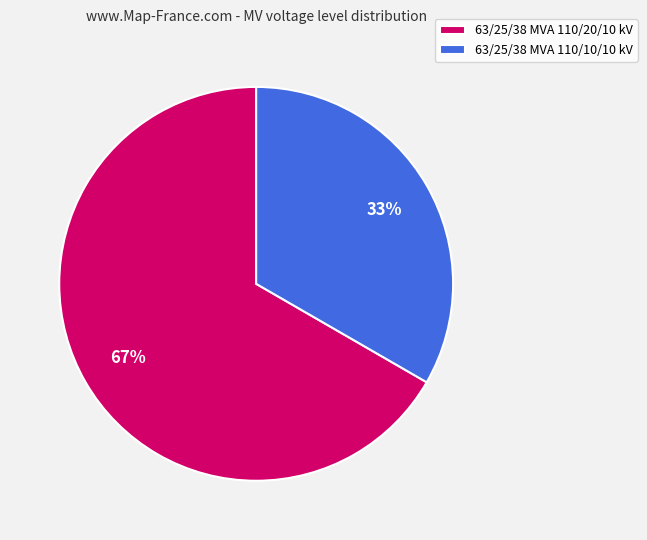

What is the largest slice in the pie chart?

63/25/38 MVA 110/20/10 kV